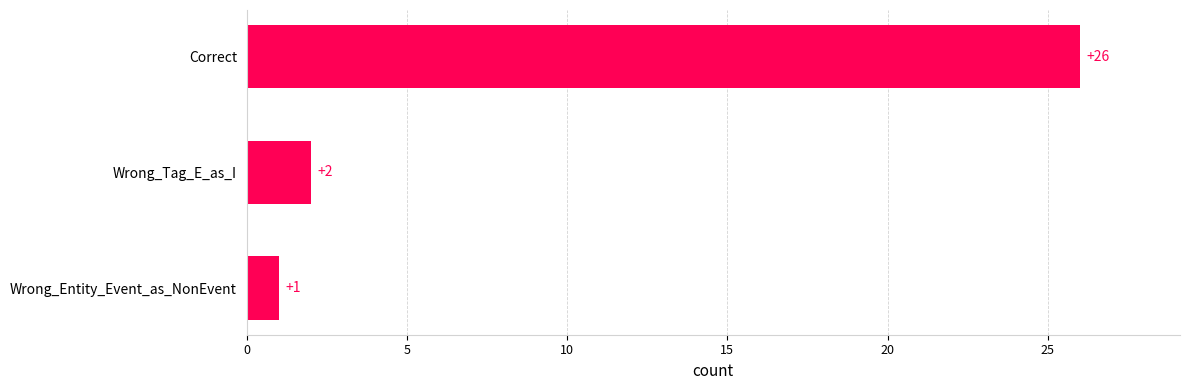

Which label corresponds to the largest value in the chart?

Correct